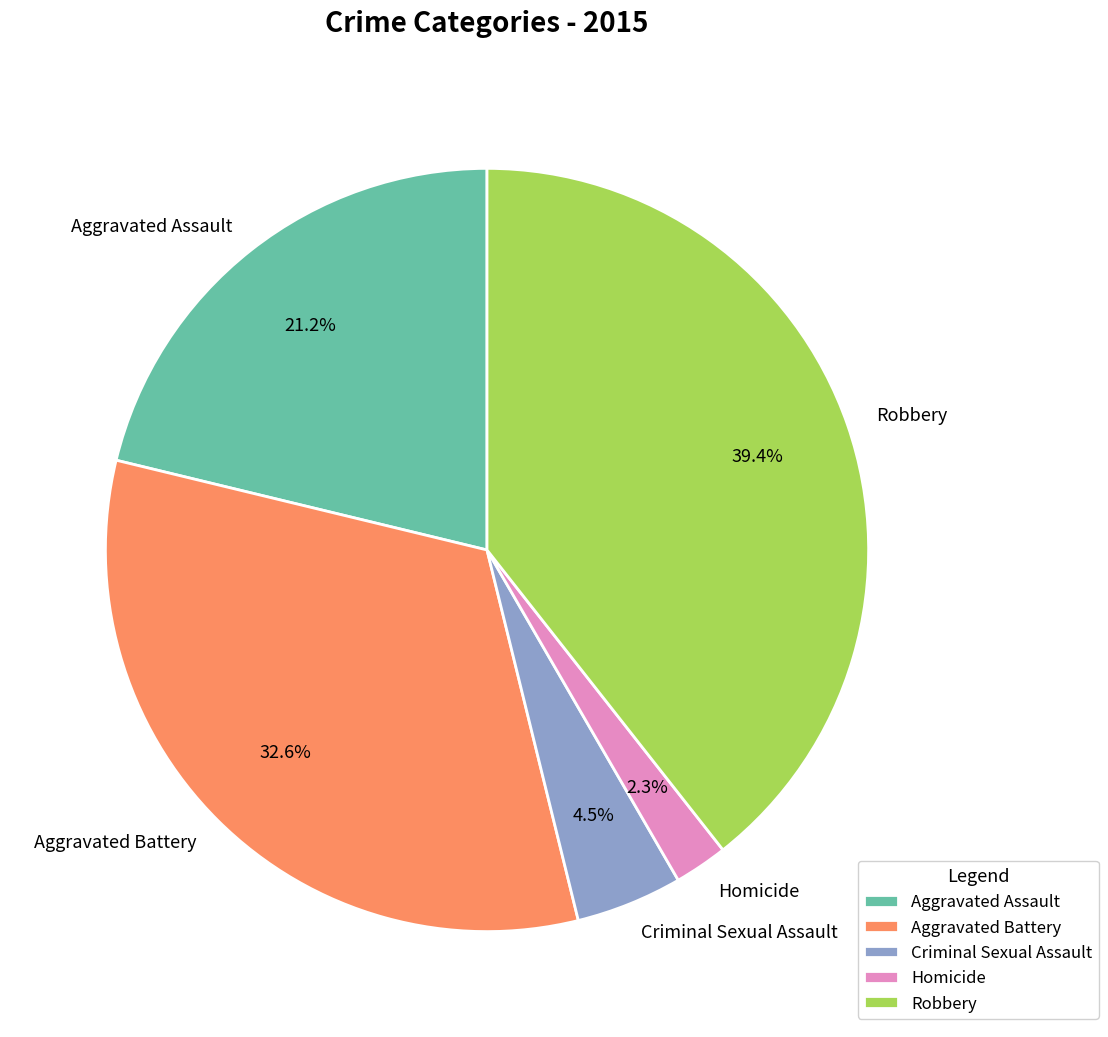

To the nearest percent, what percentage of the pie is Homicide?

2%